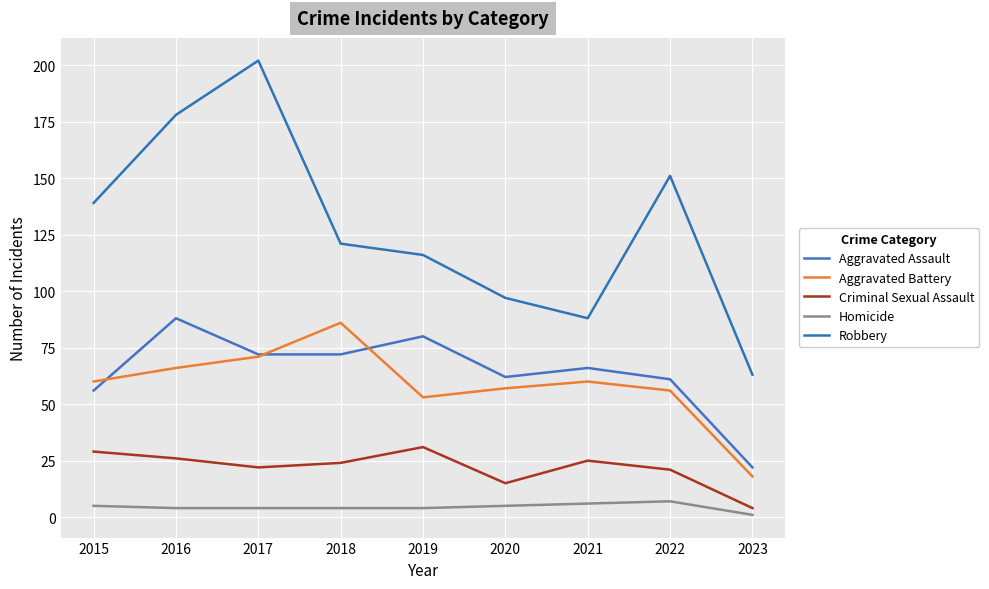

At which category is the sum across all series the highest?

2017